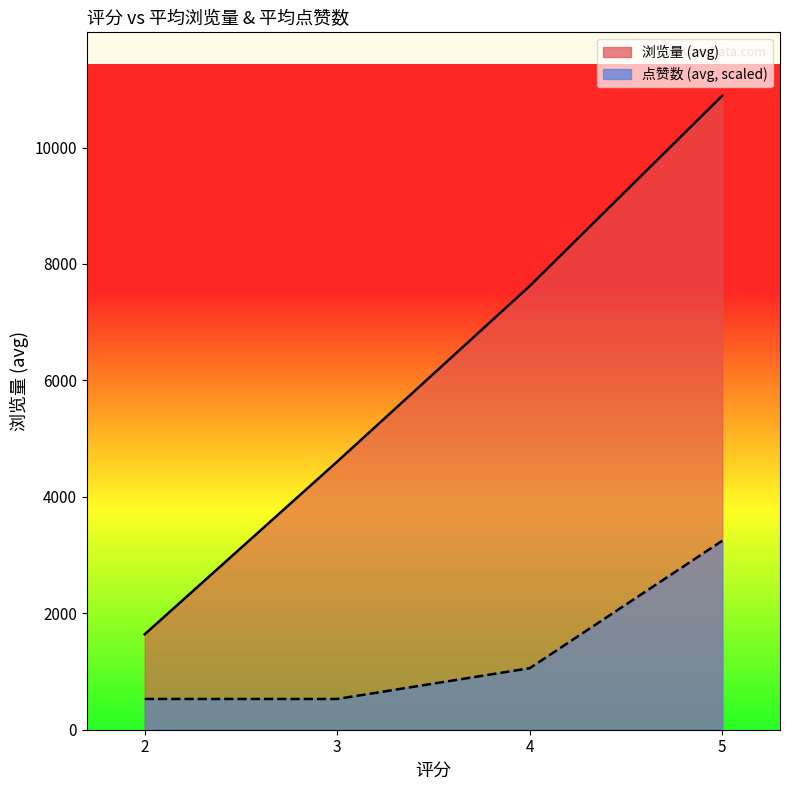

What are all the series names shown in the legend?

浏览量 (avg), 点赞数 (avg, scaled)